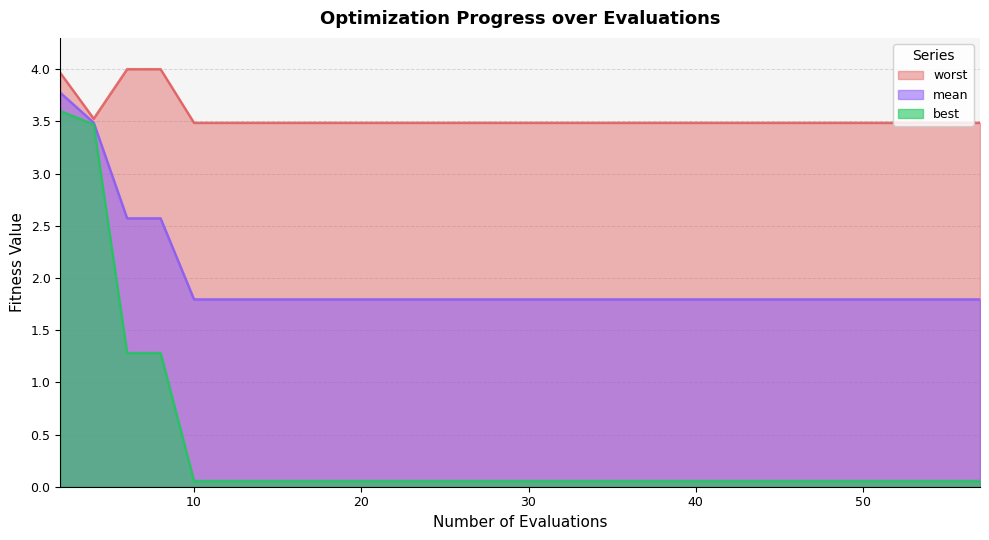

What is the maximum value shown in the chart?

4.0